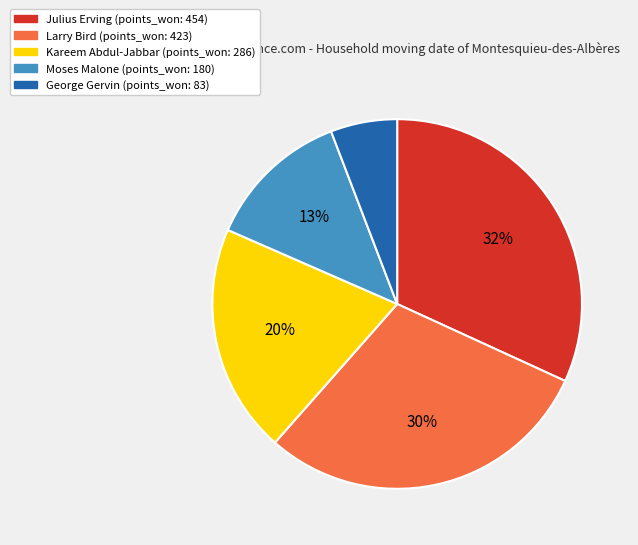

Does Larry Bird account for over 50% of the chart?

No